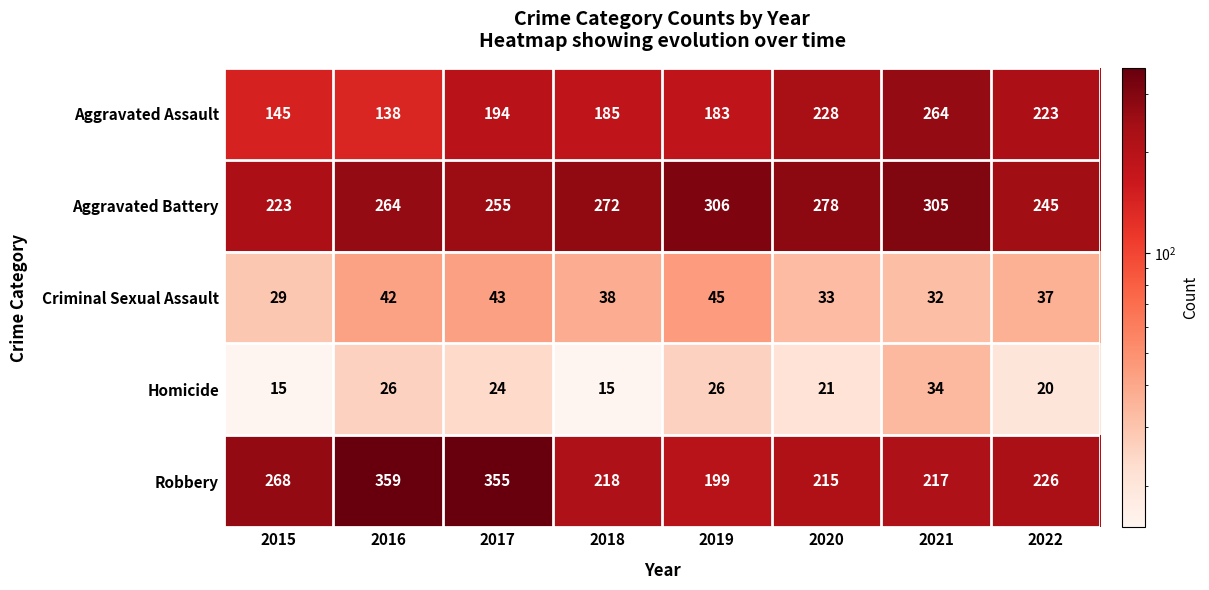

What is the greatest value displayed?

359